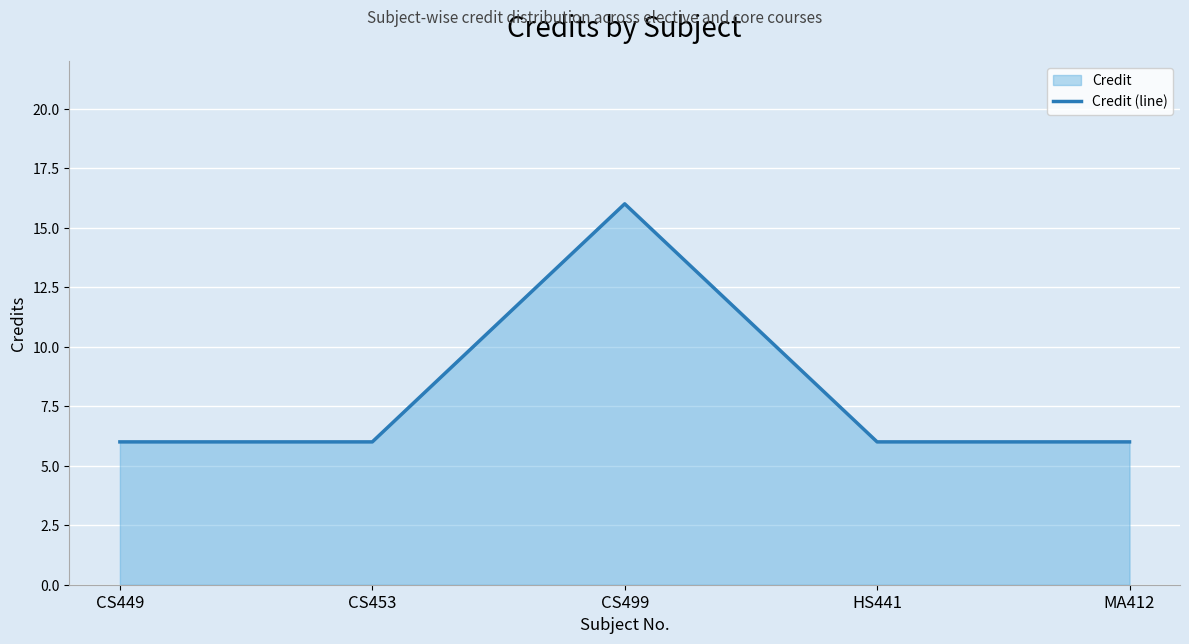

Which has a higher value, HS441 or CS449?

HS441